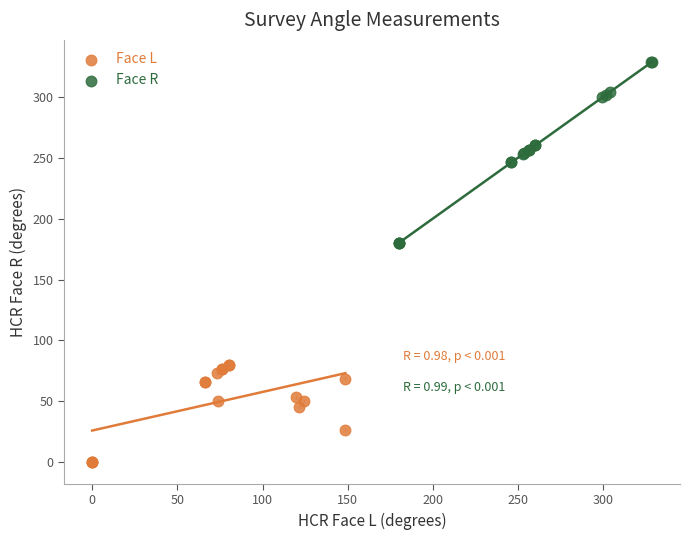

Which series reaches the minimum Y coordinate?

Face L